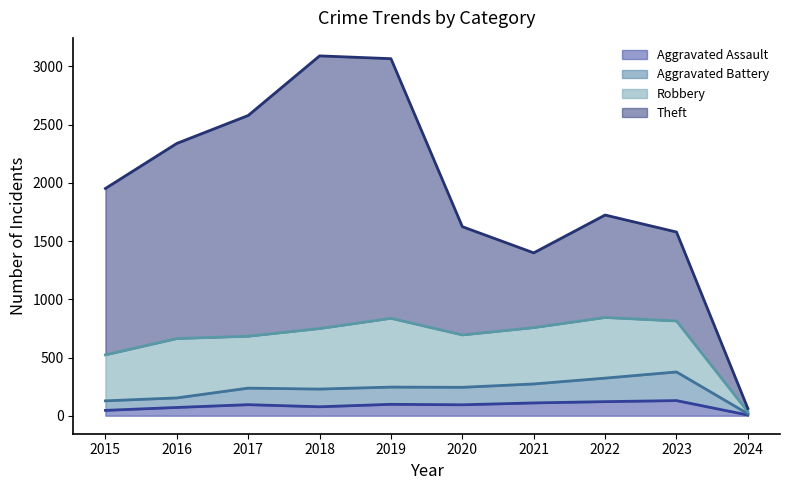

How many categories are shown in the chart?

10